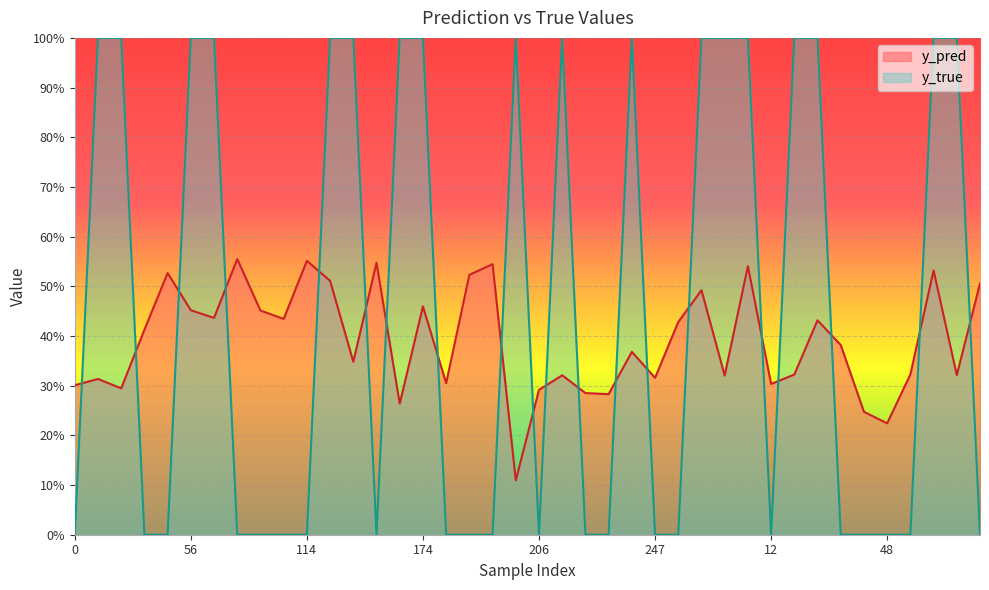

Rank the series by their average value, from highest to lowest.

y_true, y_pred